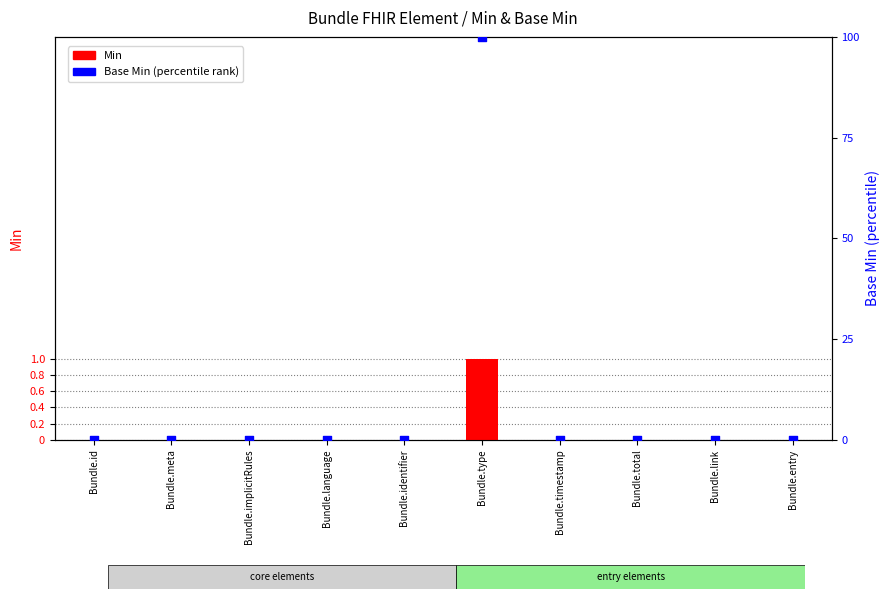

At how many categories does at least one series exceed 61?

1